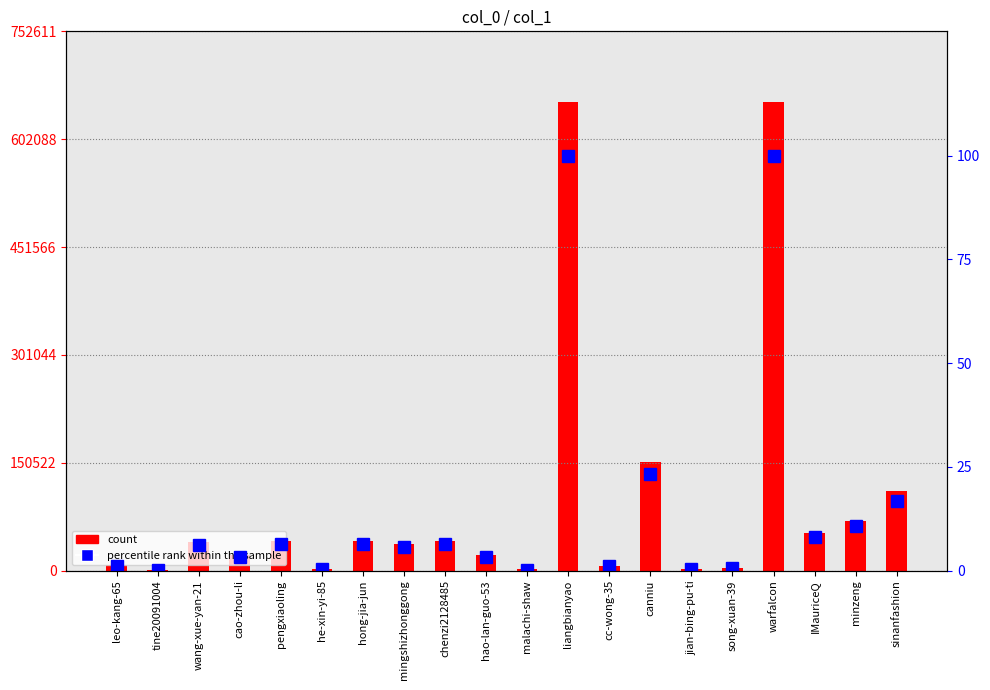

At which category is the sum across all series the highest?

liangbianyao